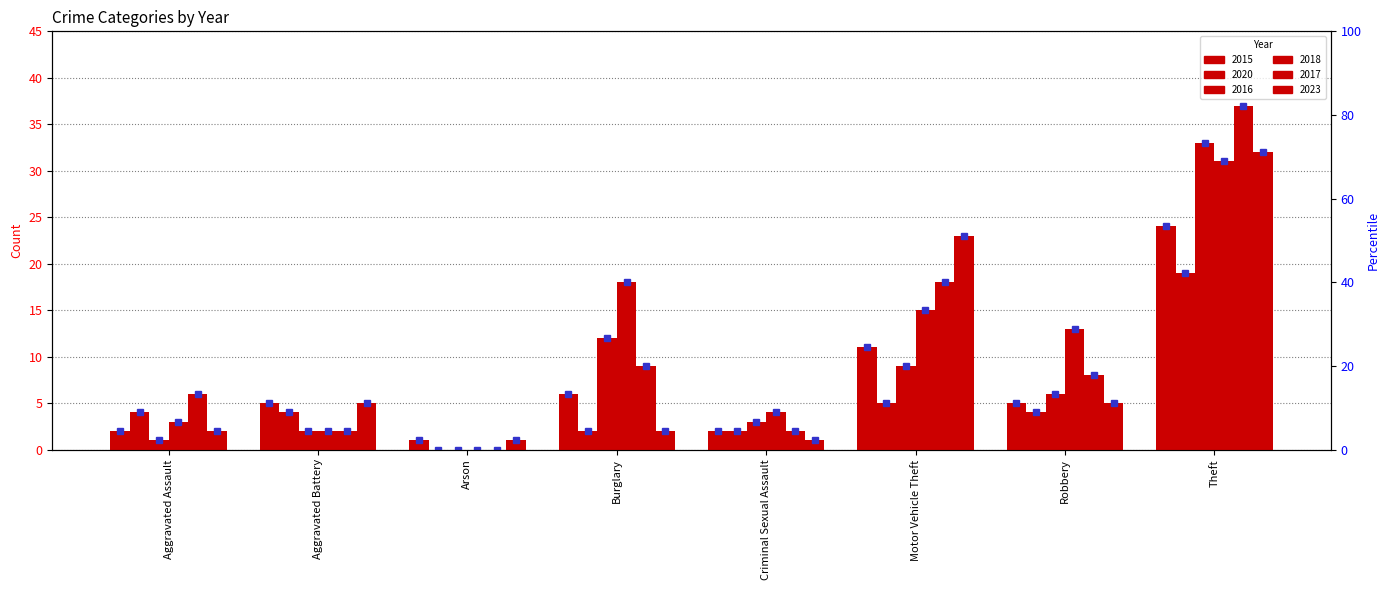

At which label does 2023 first exceed 5?

Motor Vehicle Theft